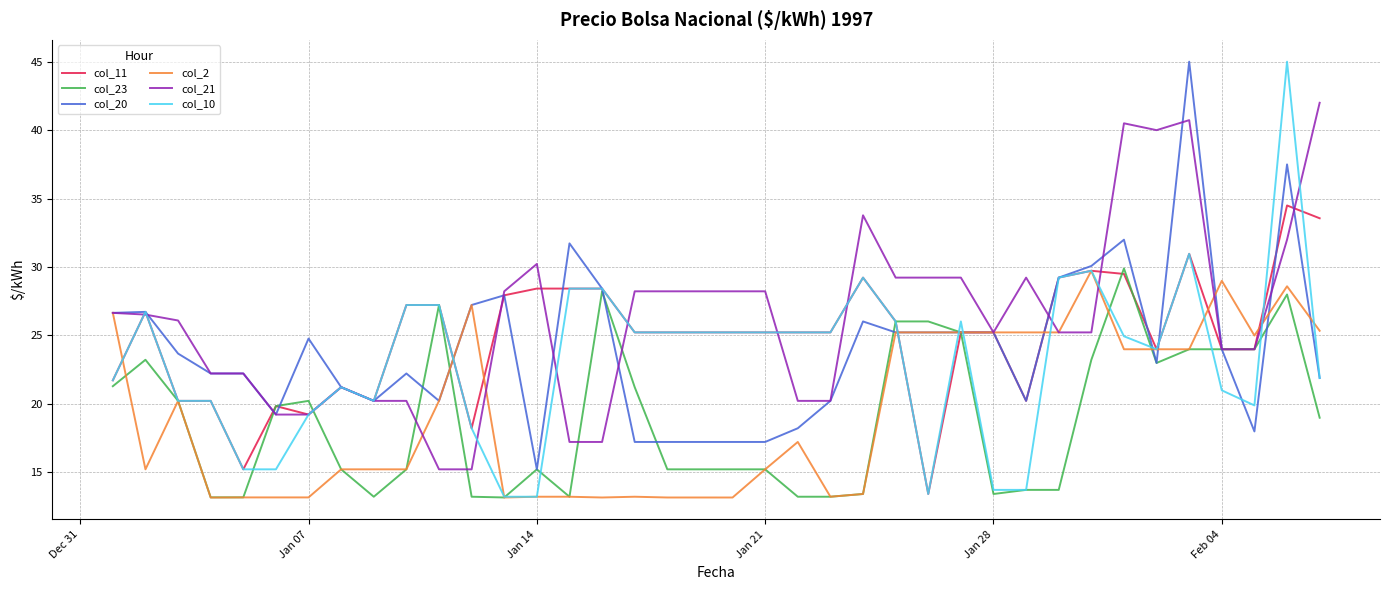

Which series has the largest range (max minus min)?

col_10